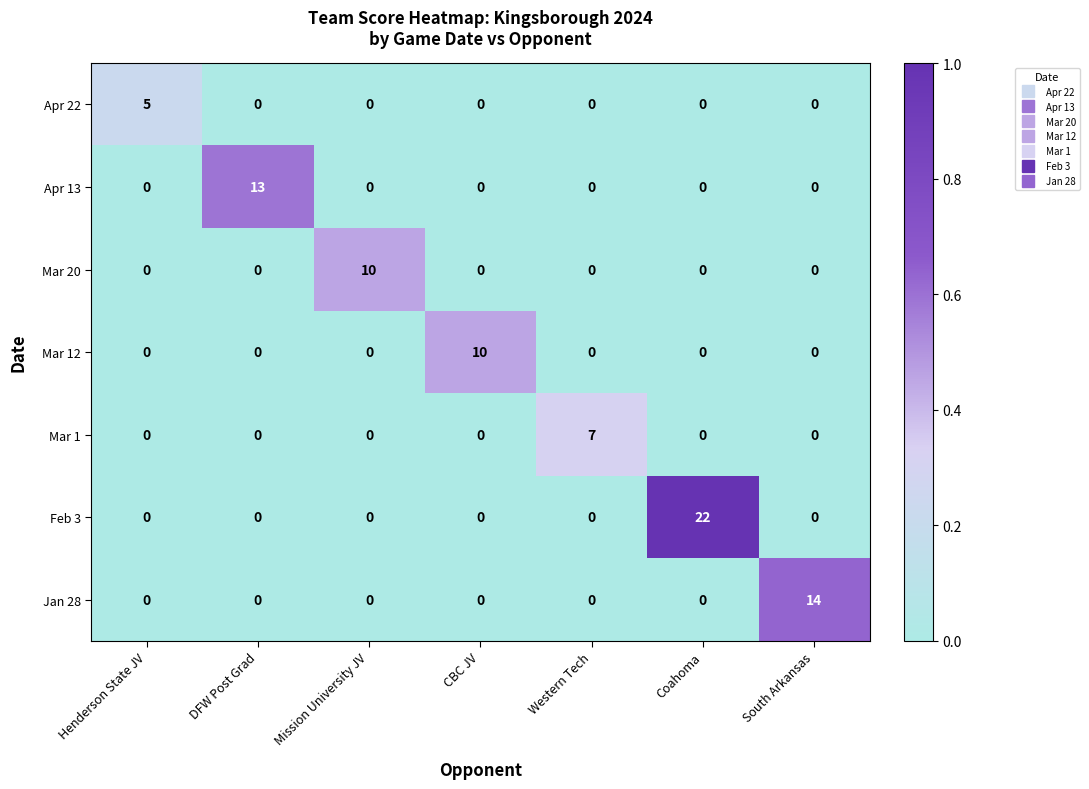

Count the number of categories in the chart.

7